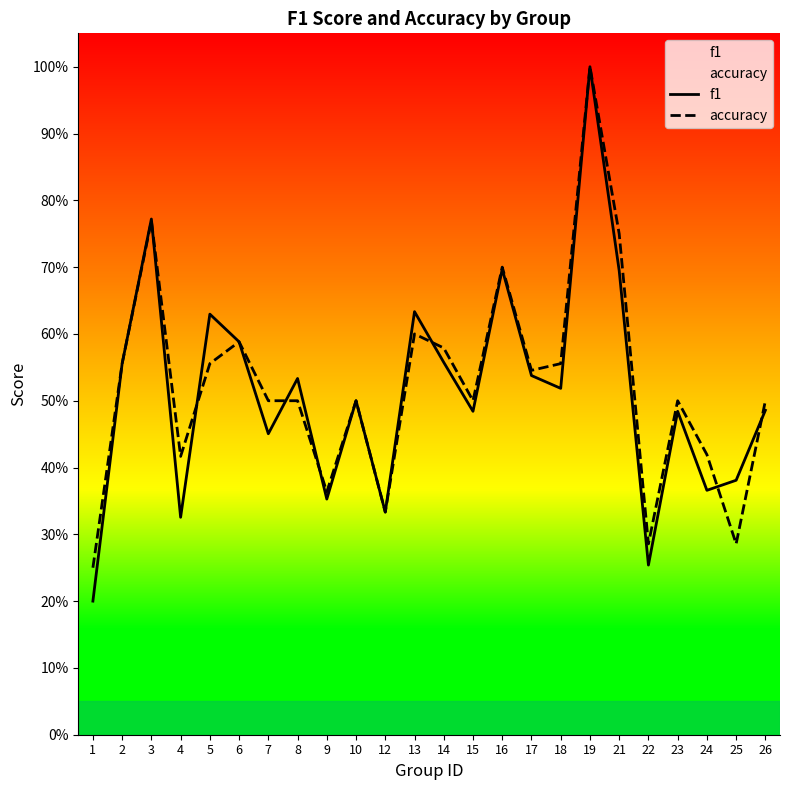

What is the average value of the f1 series?

0.5